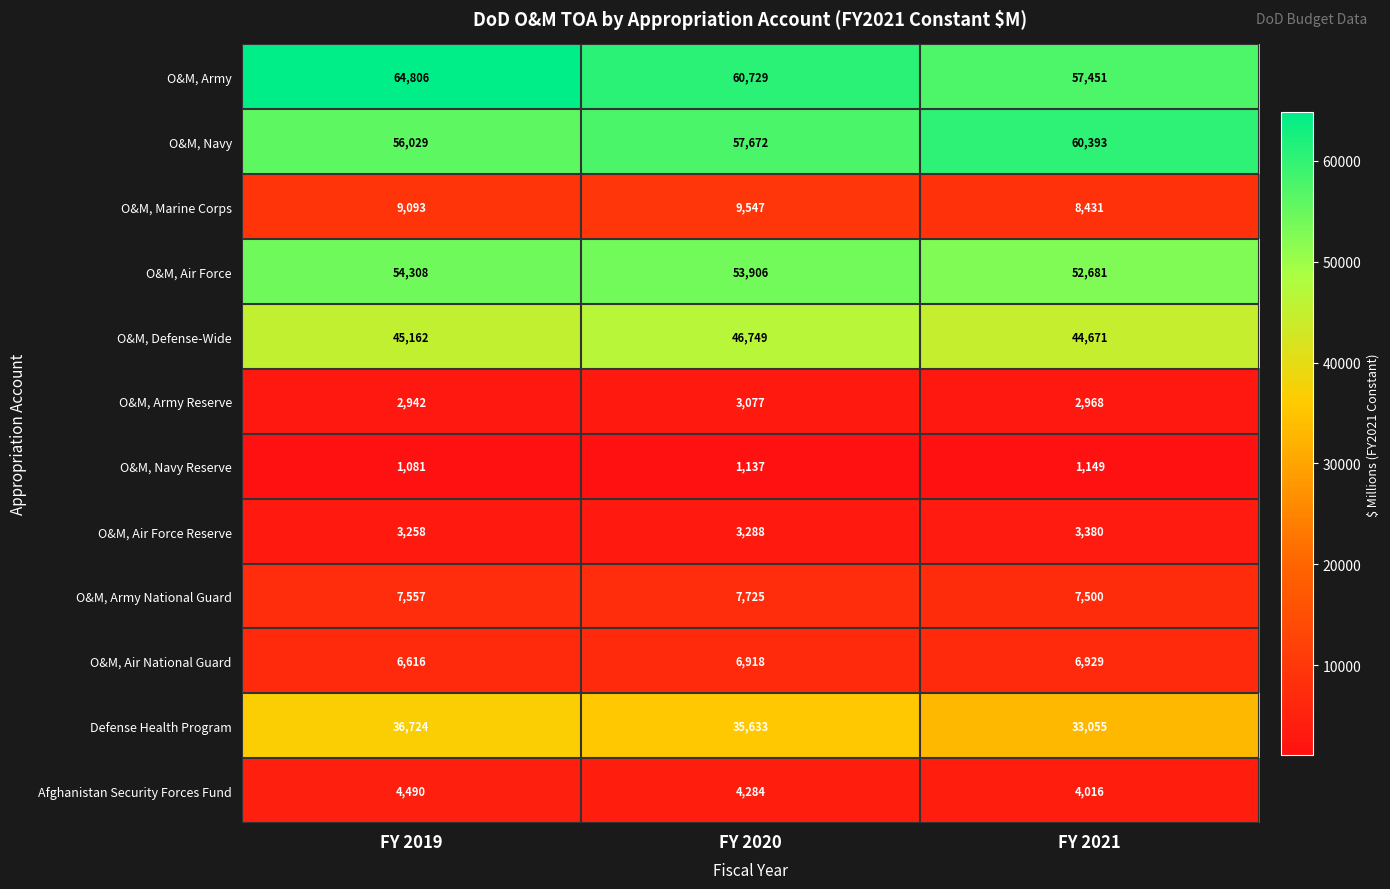

What is the spread (max minus min) of values at FY 2020?

59592